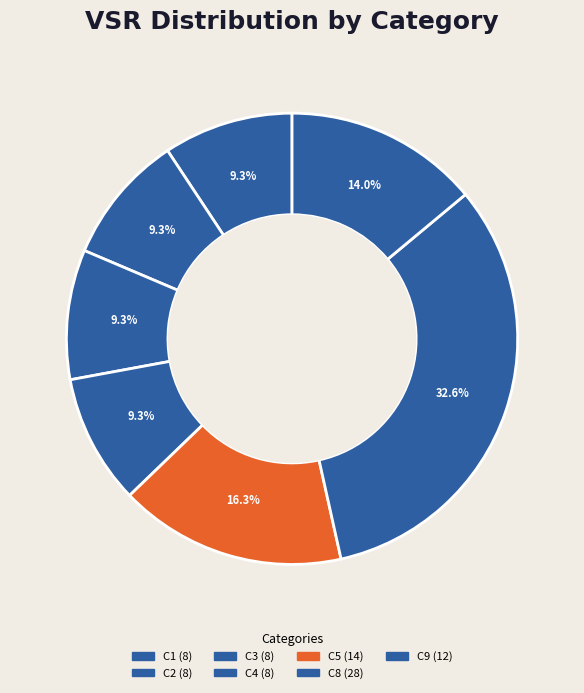

Count the number of slices in the pie.

7